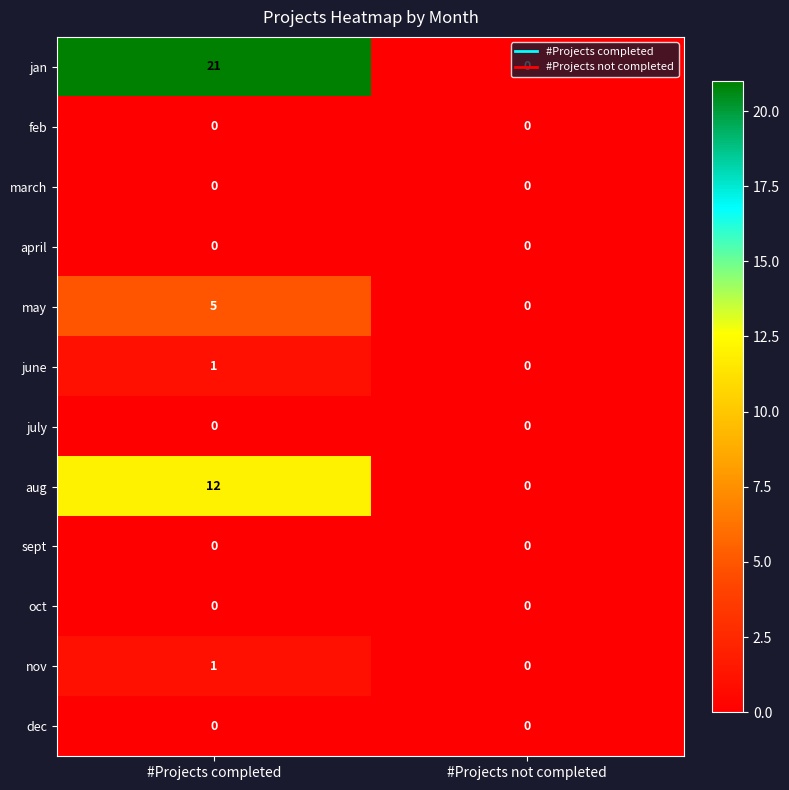

Between #Projects completed and #Projects not completed, which series saw the biggest shift?

jan